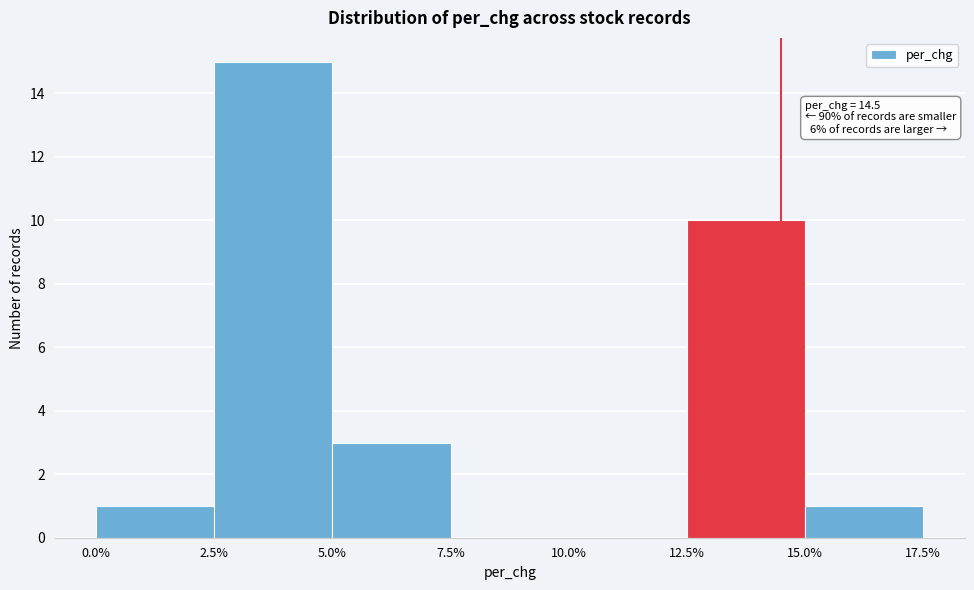

Over which range of the x-axis is the bar tallest?

2.5% to 5.0%